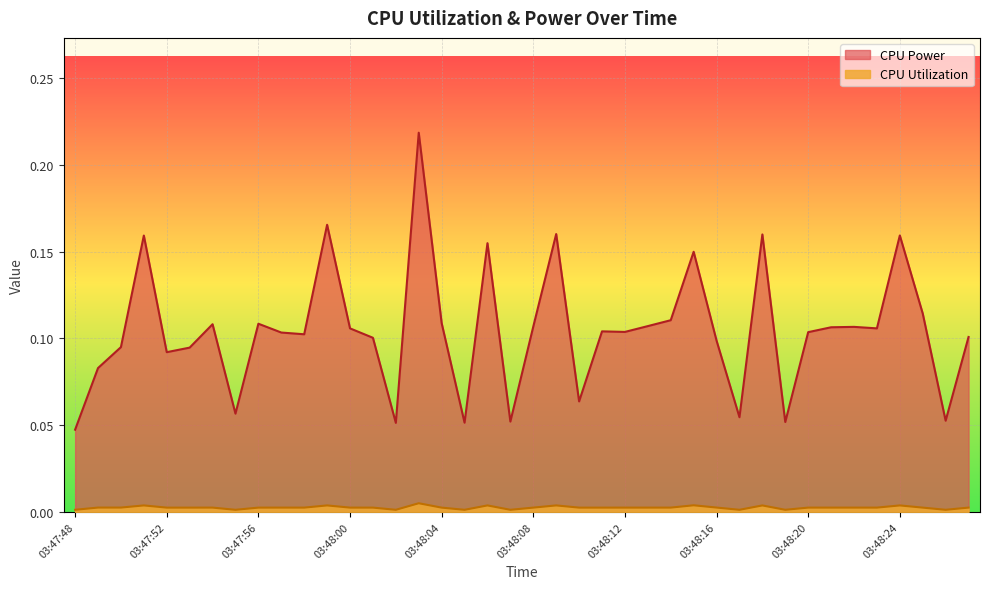

List the series in order of their peak value, highest first.

CPU Power, CPU Utilization